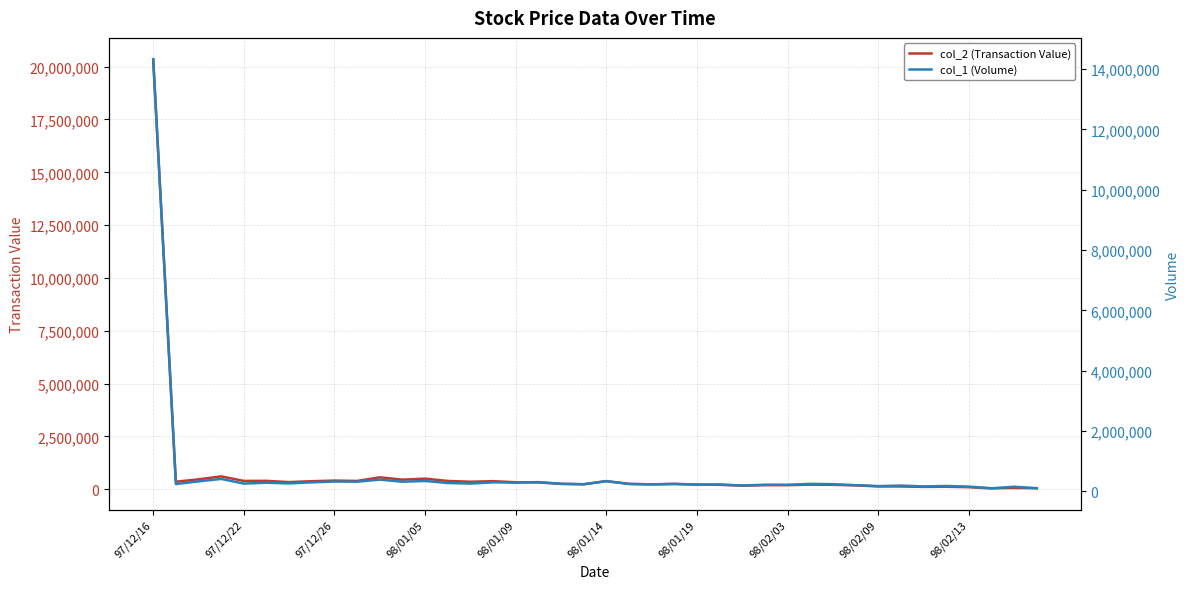

Which series has the largest total across all categories?

col_2 (Transaction Value)